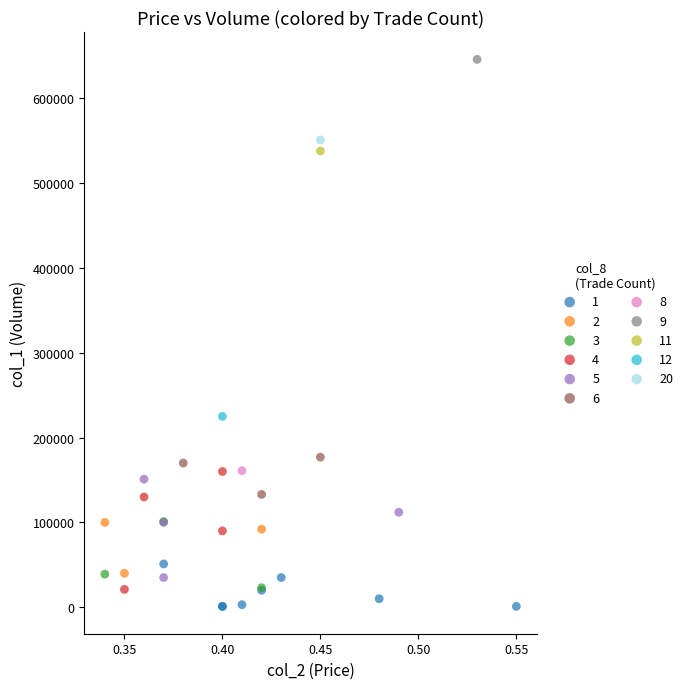

Which series contains the highest Y value?

9